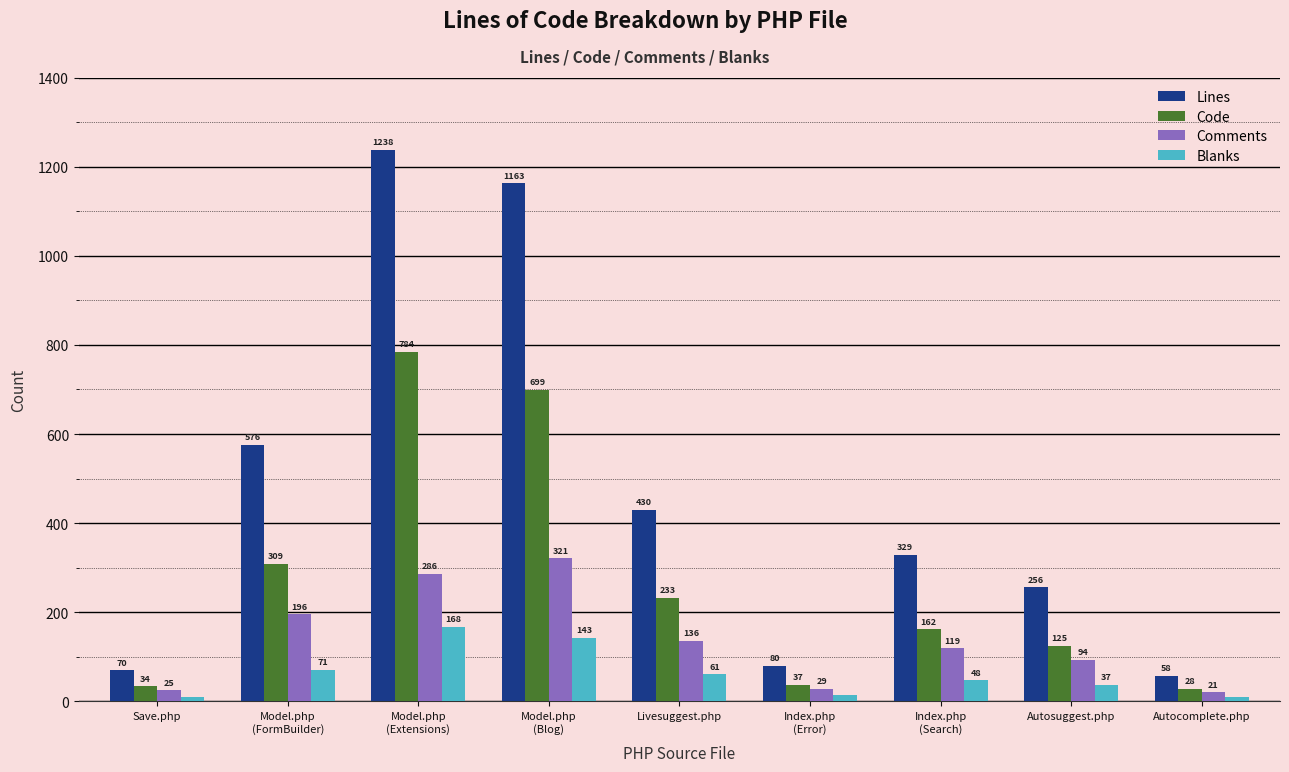

At which category is the sum across all series the highest?

Model.php
(Extensions)